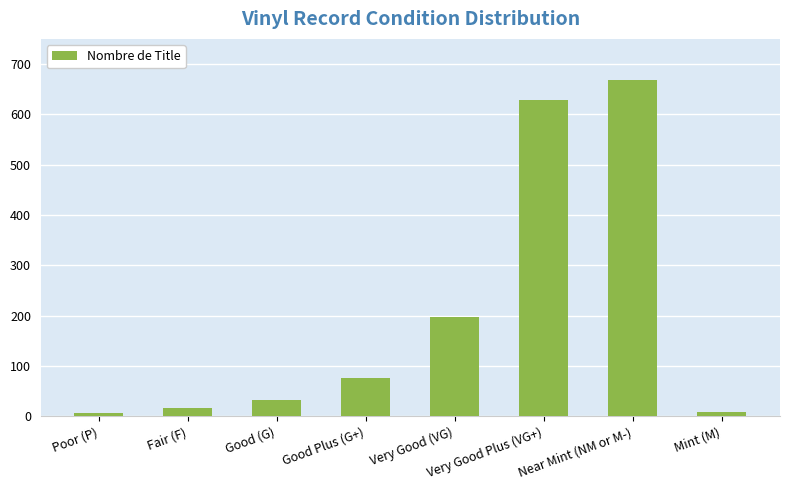

Where is the data nearest to the value 337?

Very Good (VG)